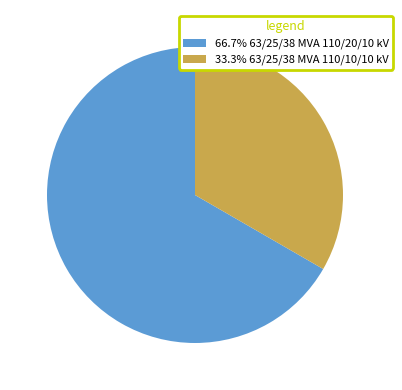

What is the ratio of the value at 33.3% 63/25/38 MVA 110/10/10 kV to the value at 66.7% 63/25/38 MVA 110/20/10 kV?

0.5